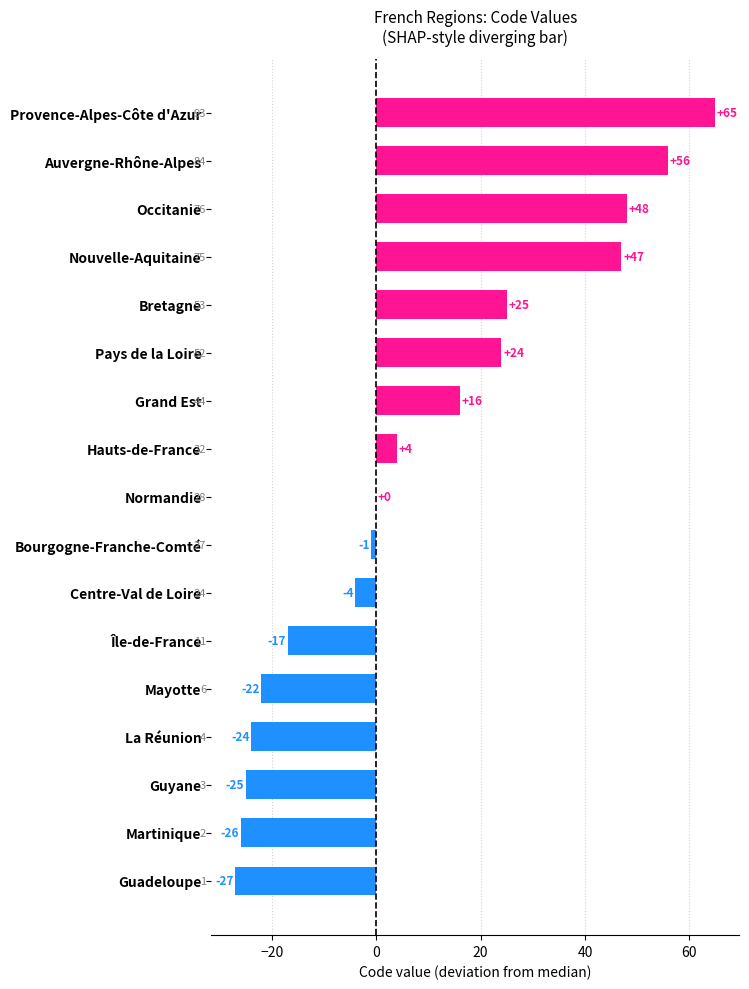

What is the ratio of the value at Grand Est to the value at Bretagne?

0.6